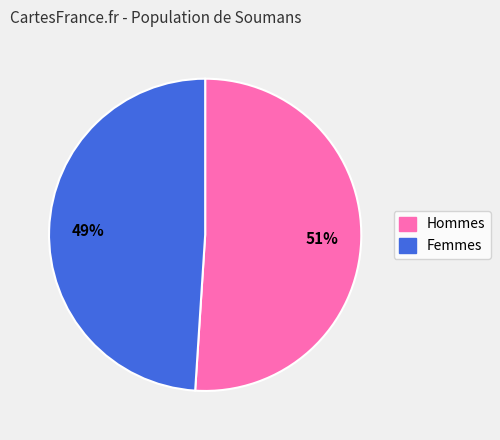

Does any single category account for the majority?

Yes